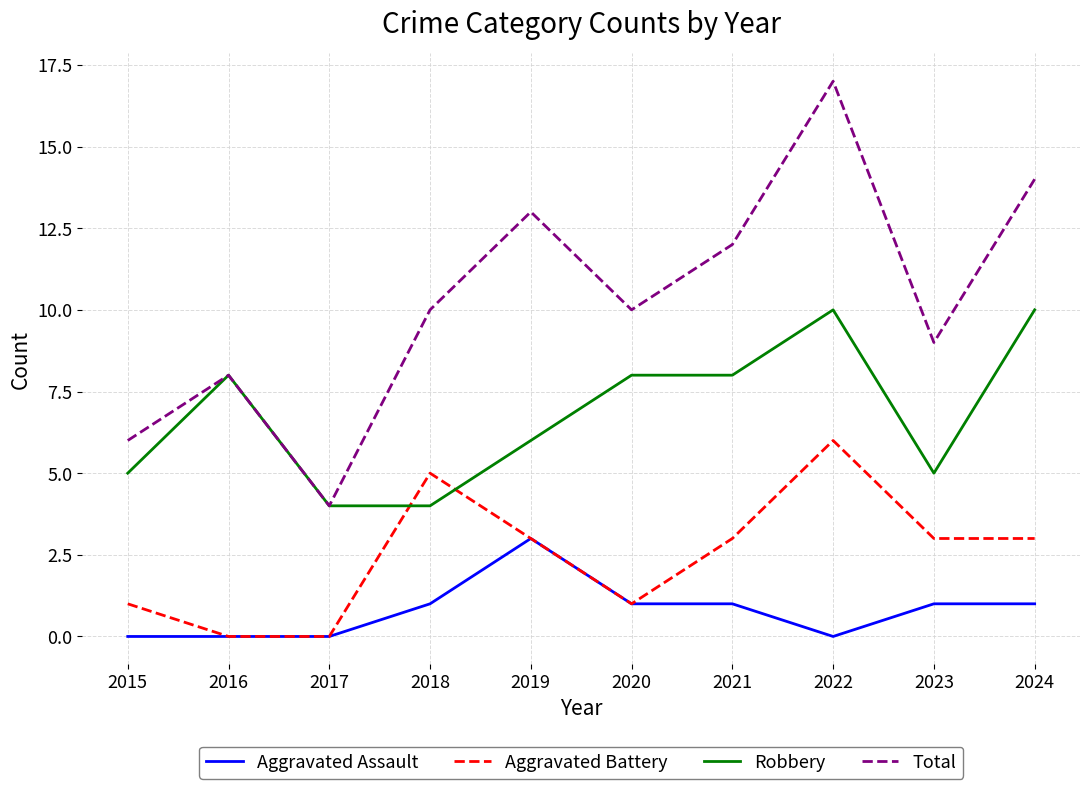

What is the maximum value shown in the chart?

17